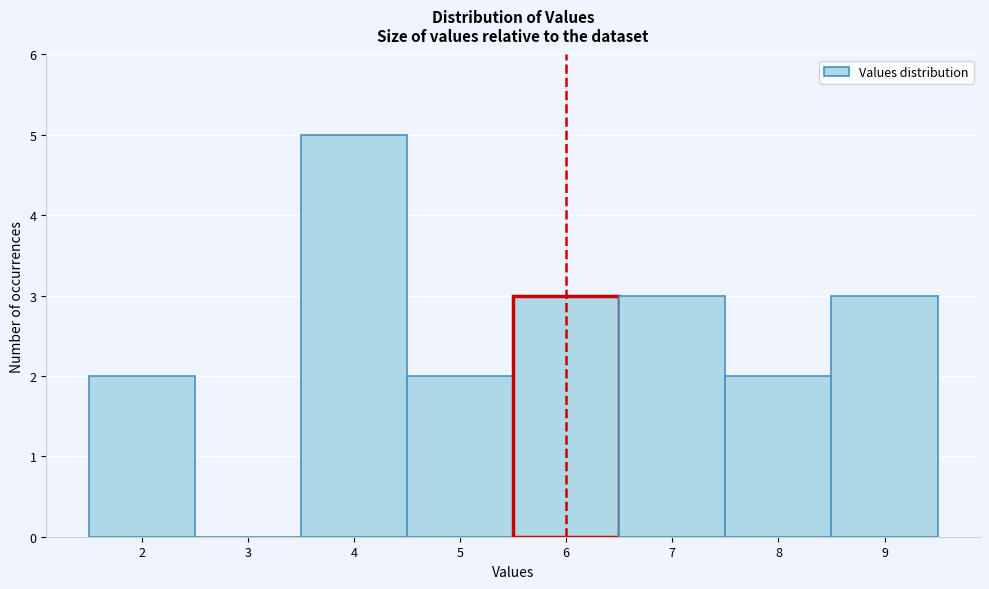

Over which range of the x-axis is the bar tallest?

3.5 to 4.5